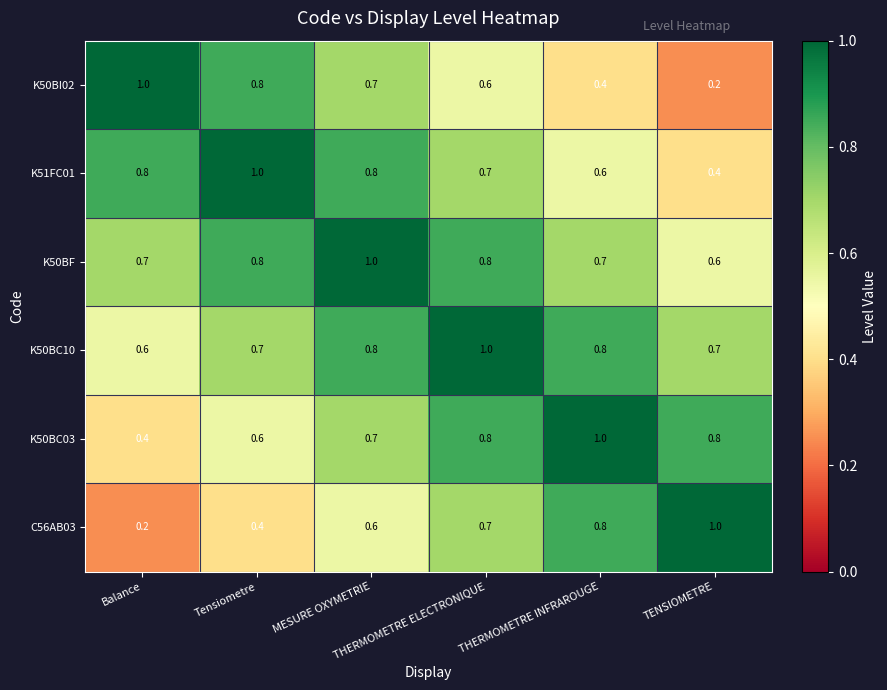

What is the smallest value displayed?

0.2